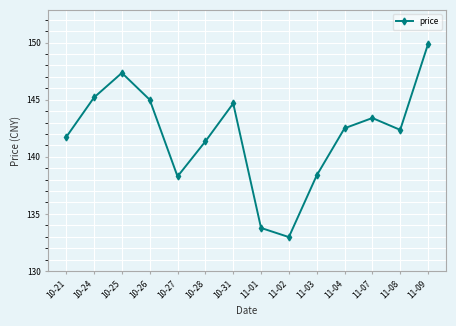

What is the label of the 9th point from the left?

11-02